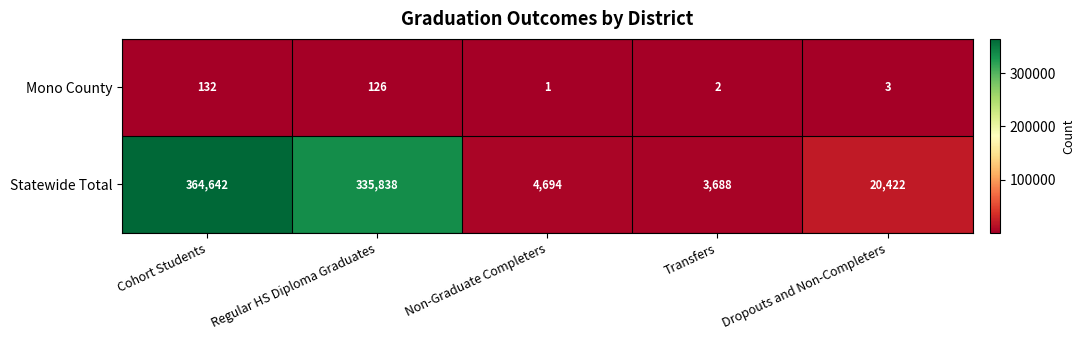

At which label does Mono County first exceed 3?

Cohort Students